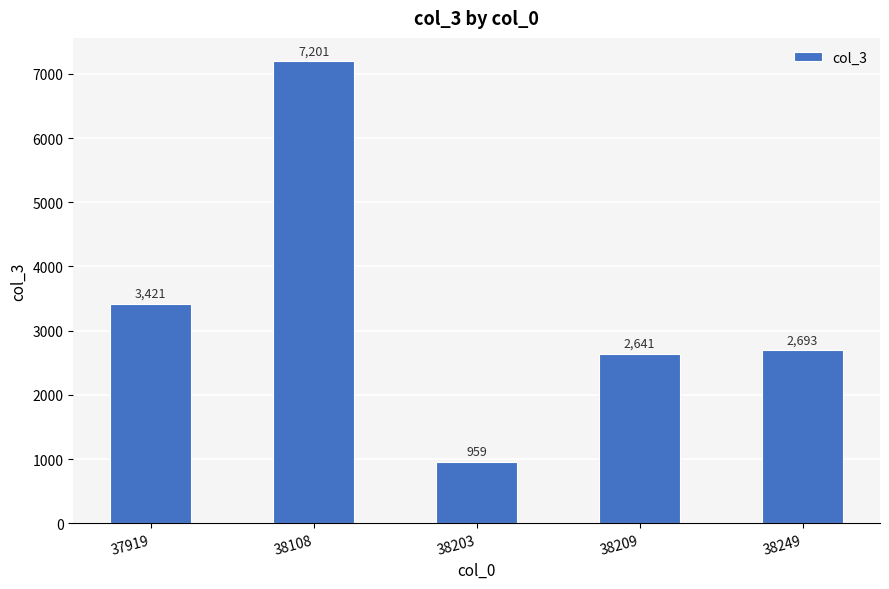

Rank the categories by value from lowest to highest.

38203, 38209, 38249, 37919, 38108